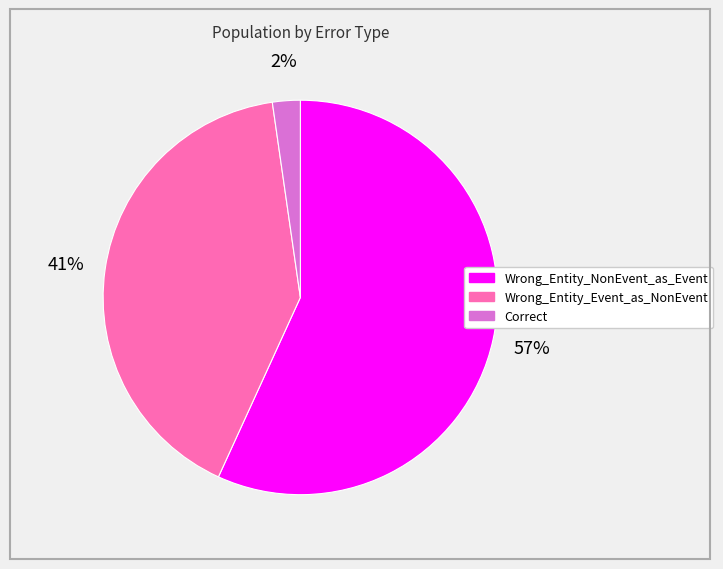

Between Wrong_Entity_NonEvent_as_Event and Correct, which is larger?

Wrong_Entity_NonEvent_as_Event